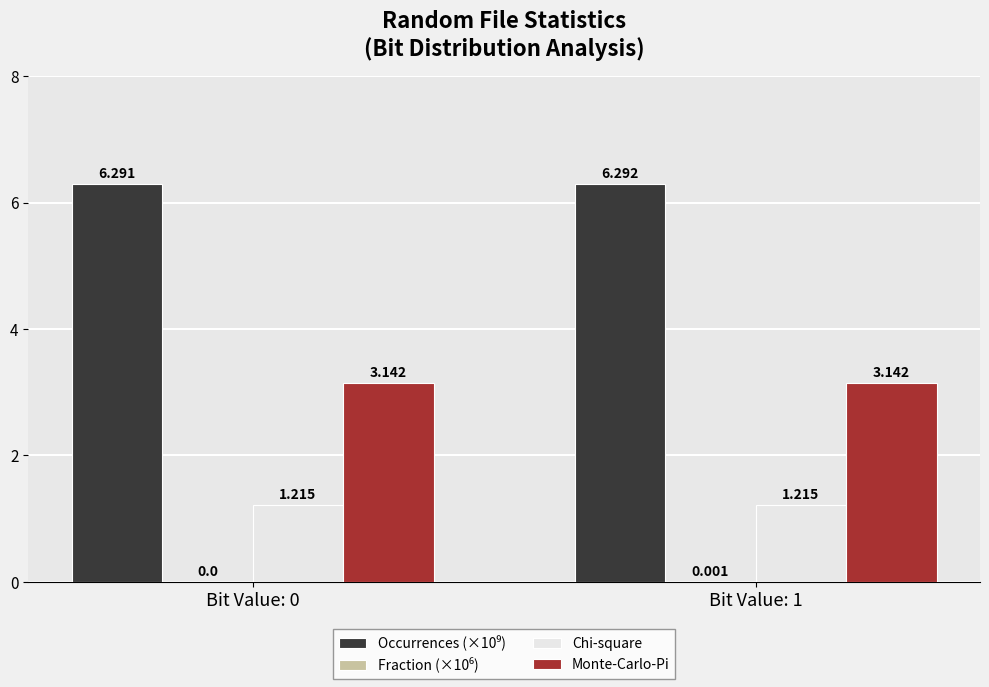

What is the sum of all Chi-square values?

2.4